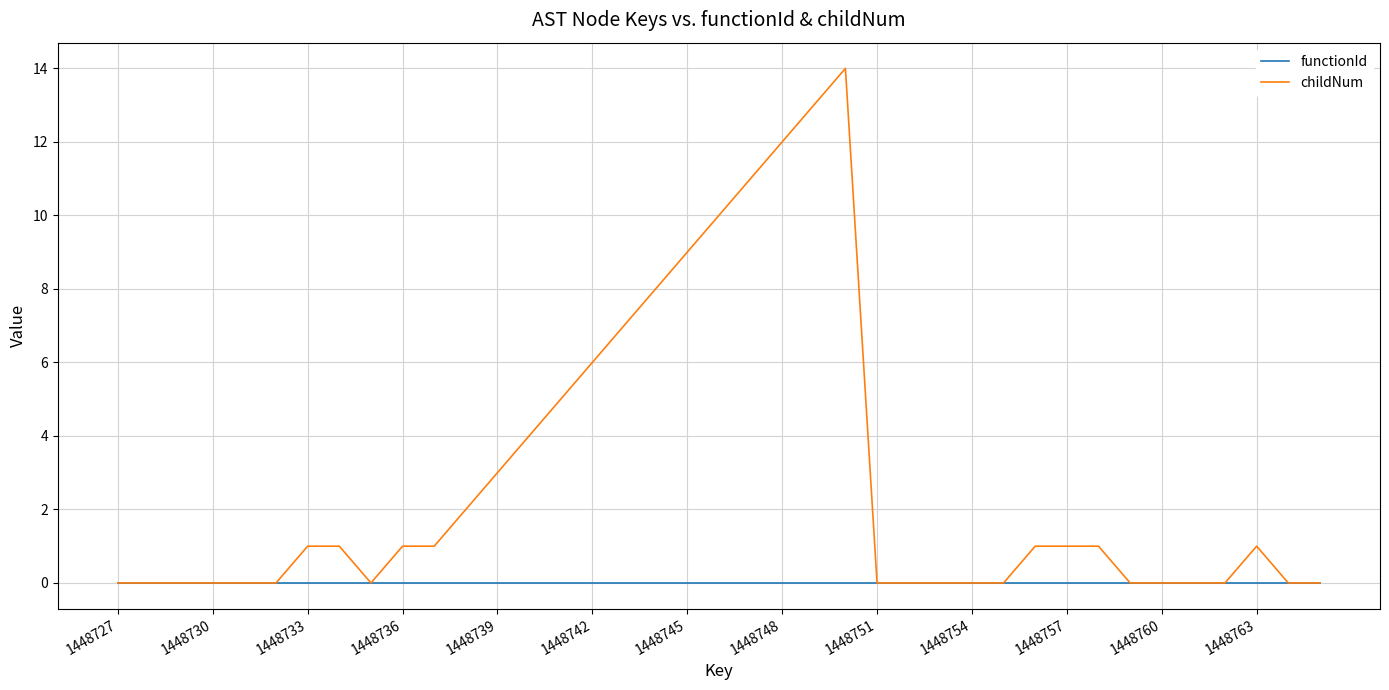

Which series has the largest total across all categories?

childNum